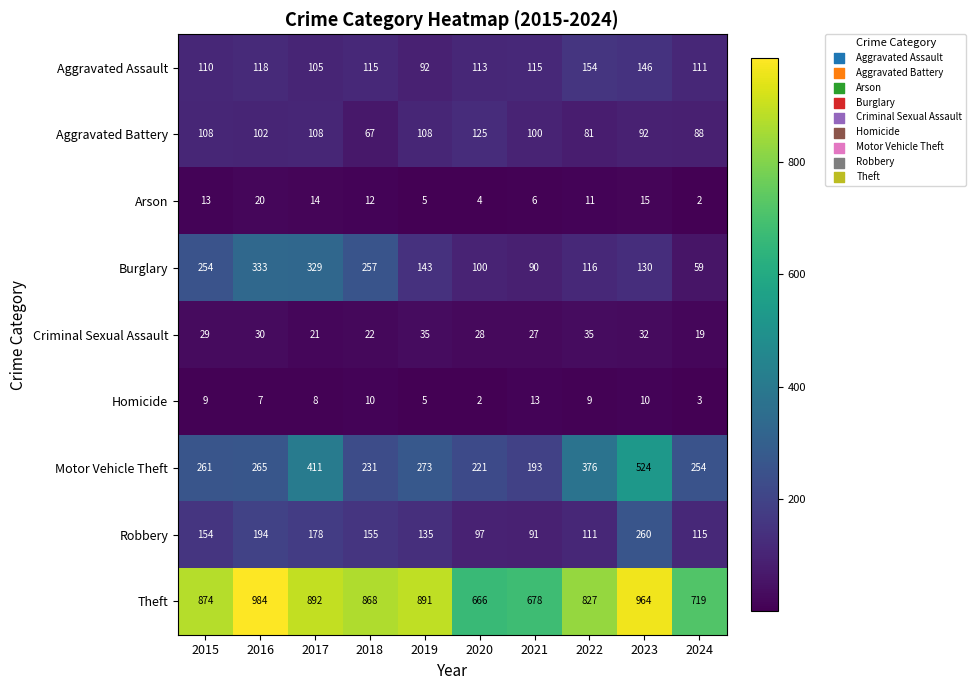

List the labels in order of Motor Vehicle Theft value, smallest first.

2021, 2020, 2018, 2024, 2015, 2016, 2019, 2022, 2017, 2023